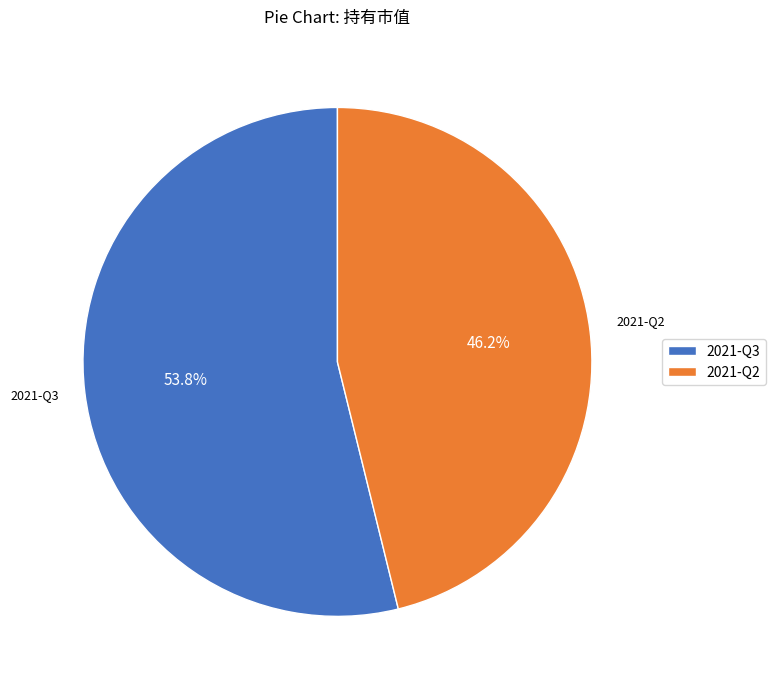

How many segments does this pie chart have?

2